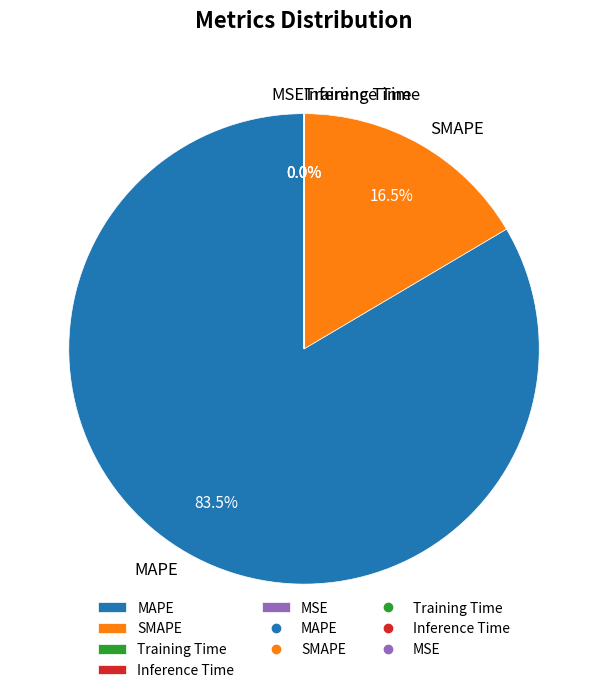

Count the number of slices in the pie.

5